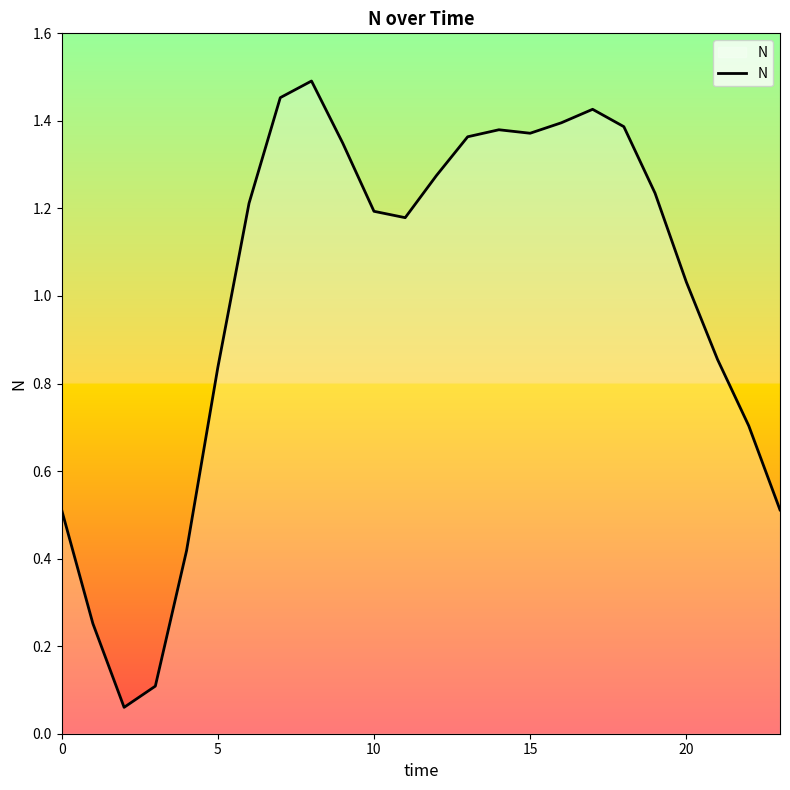

What is the difference between the maximum and minimum values?

1.4